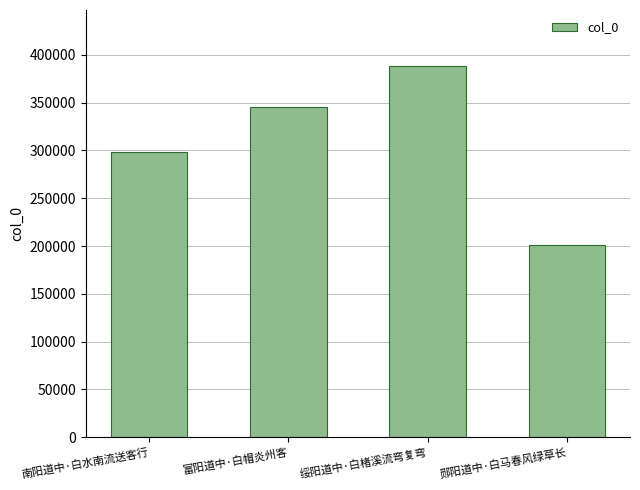

How many series are shown in this chart?

1